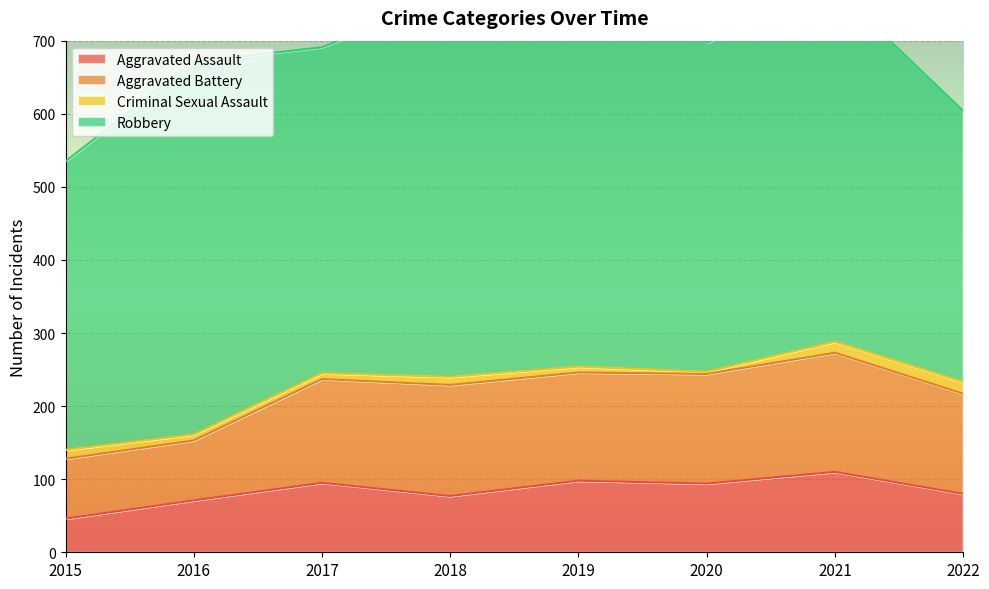

What is the average value of the Aggravated Assault series?

84